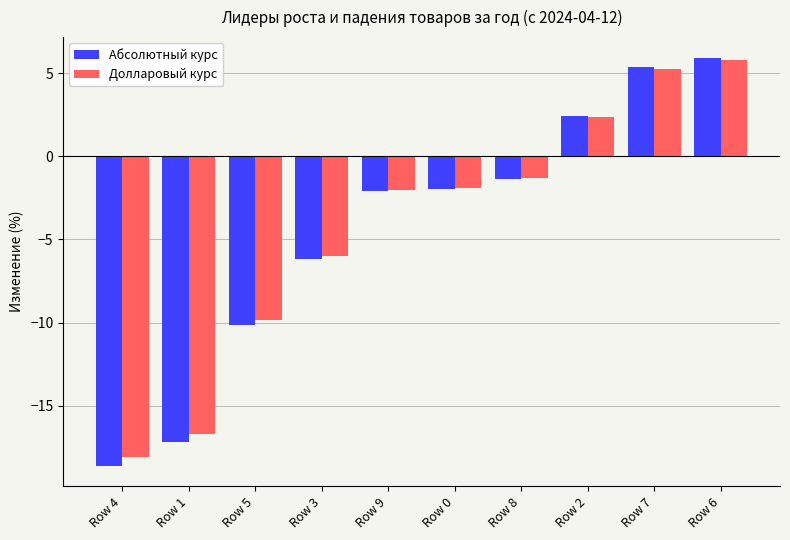

Reading right to left, what are all the values shown in this chart?

Абсолютный курс: 5.9	5.4	2.4	-1.4	-2.0	-2.1	-6.2	-10.1	-17.2	-18.6
Долларовый курс: 5.8	5.2	2.3	-1.3	-1.9	-2.0	-6.0	-9.8	-16.7	-18.1